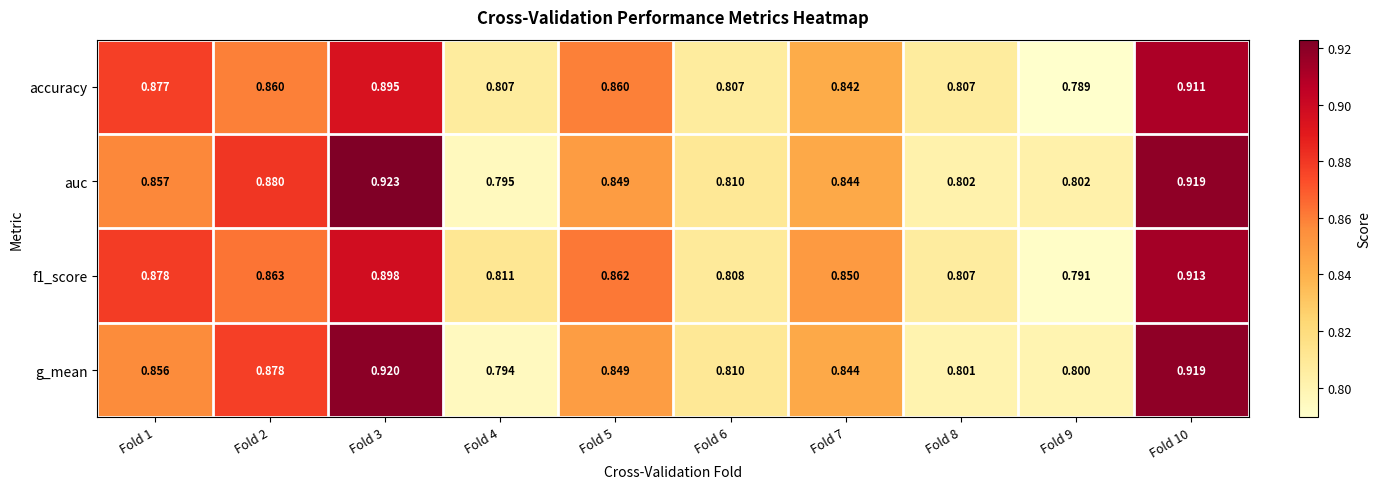

Which series changed the most between Fold 2 and Fold 10?

accuracy